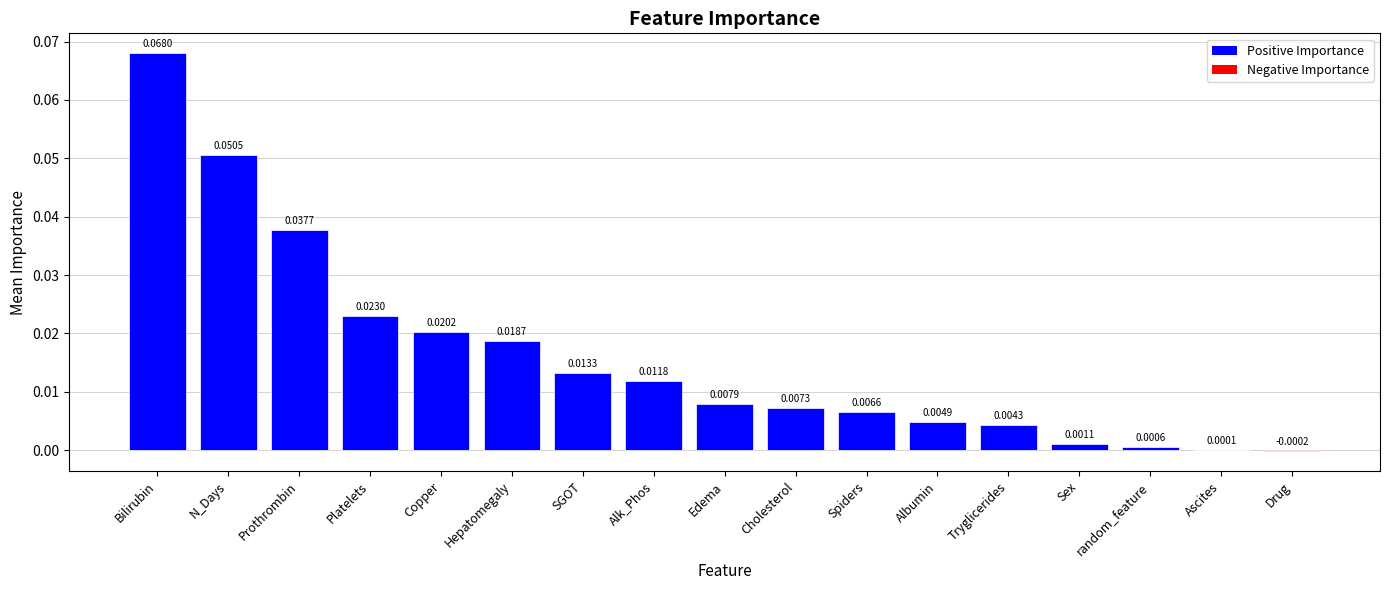

Are the bars horizontal?

No